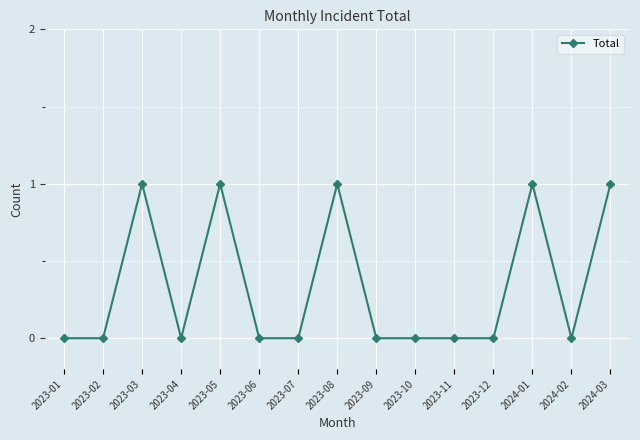

How many categories are shown in the chart?

15